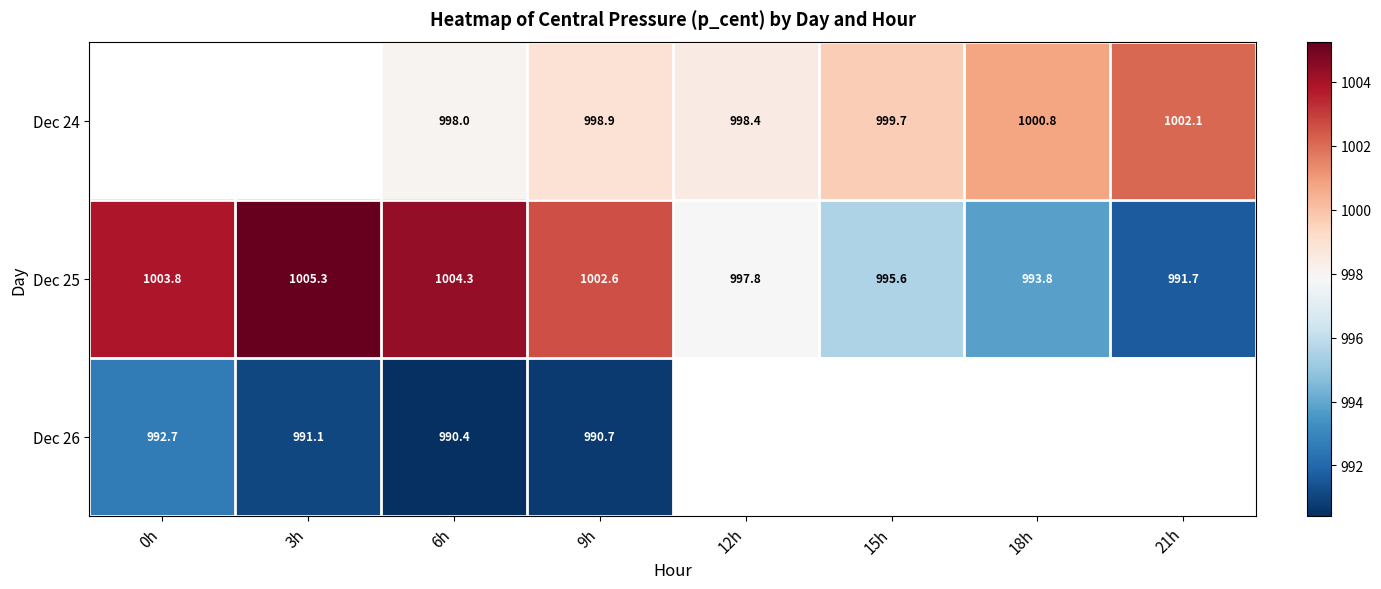

Is the value of Dec 26 at 3h greater than the value of Dec 24 at 21h?

No